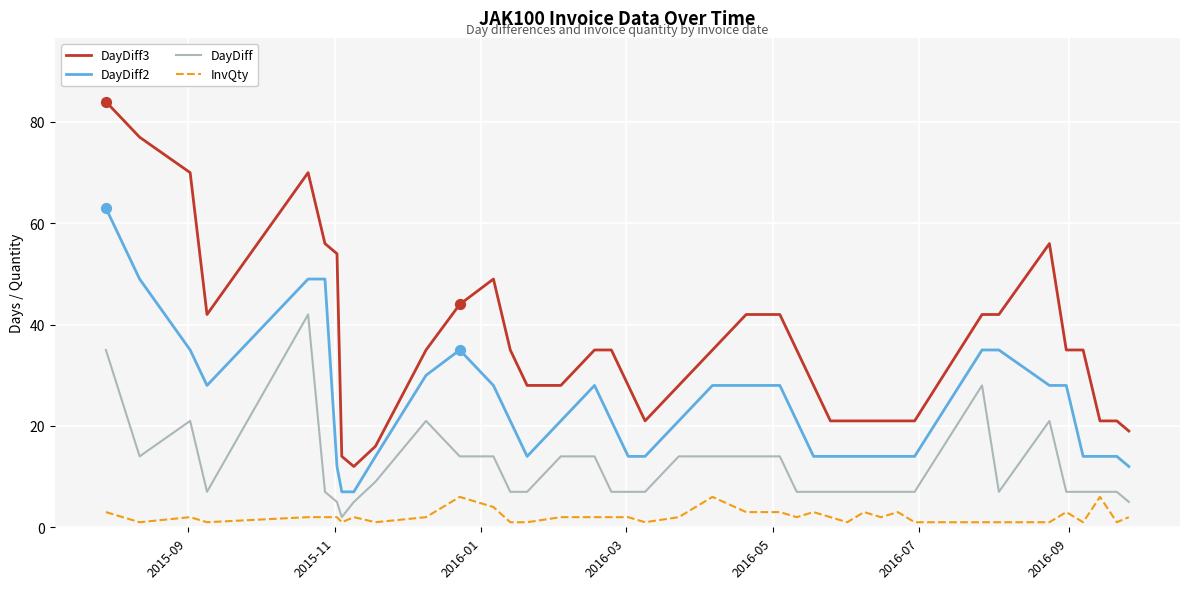

Which series has the largest range (max minus min)?

DayDiff3